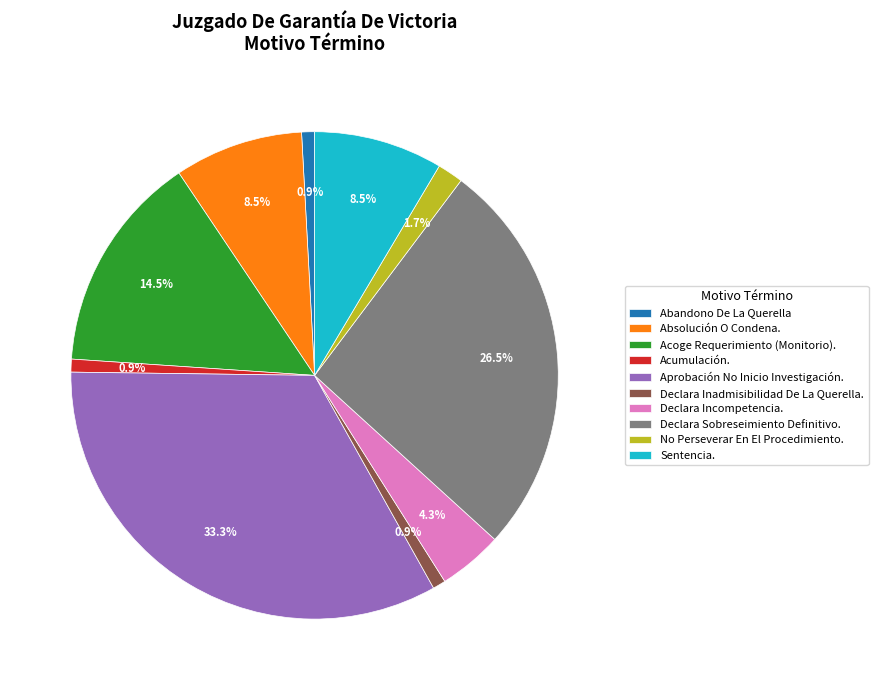

What is the ratio of the value at Acumulación. to the value at Declara Inadmisibilidad De La Querella.?

1.0